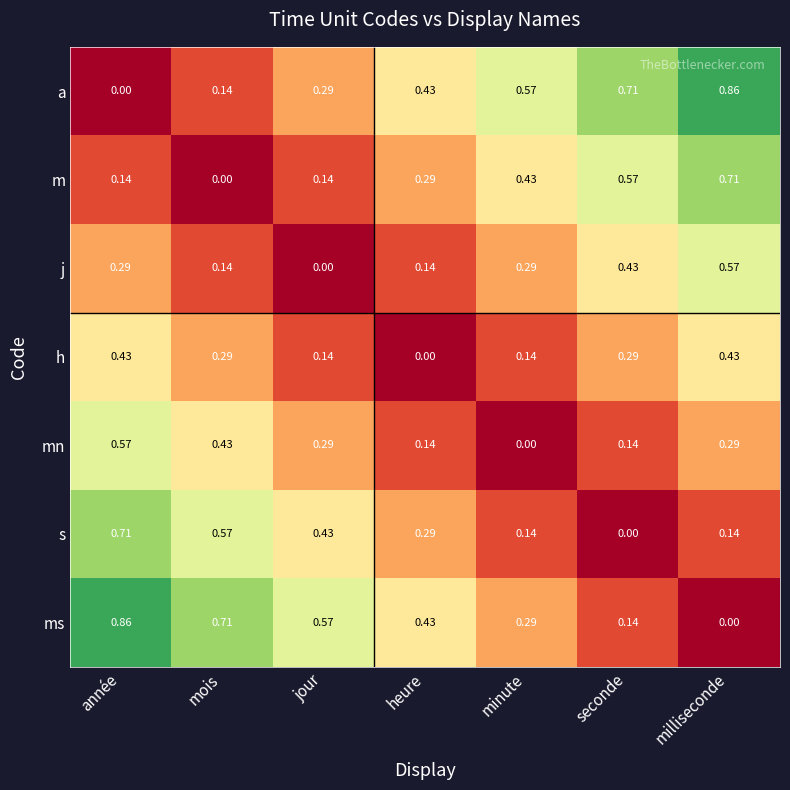

Which category has the highest value in the ms series?

année